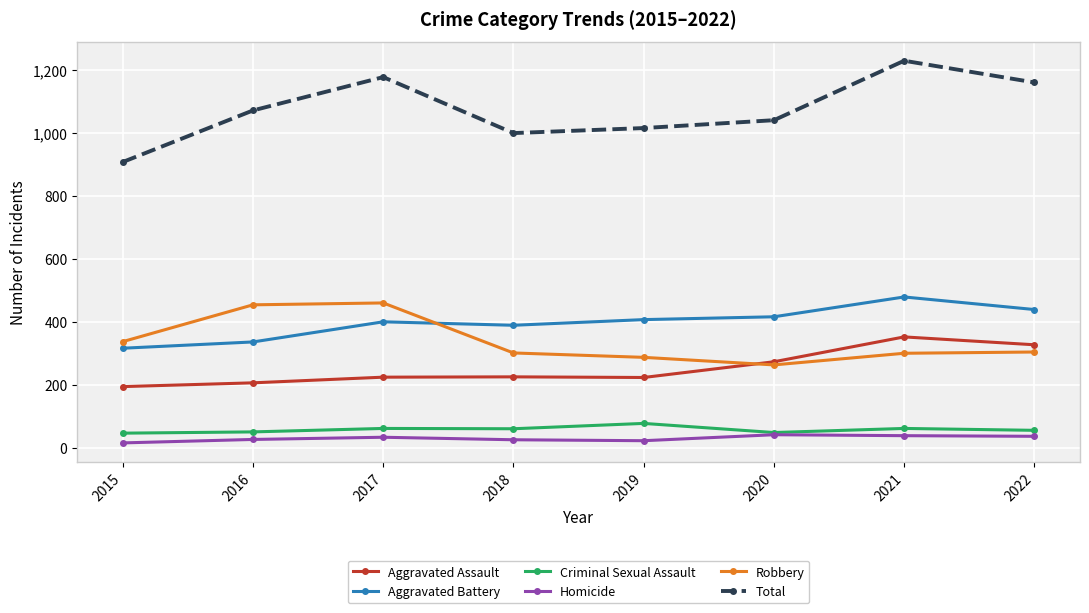

What is the highest value of the Homicide series?

41